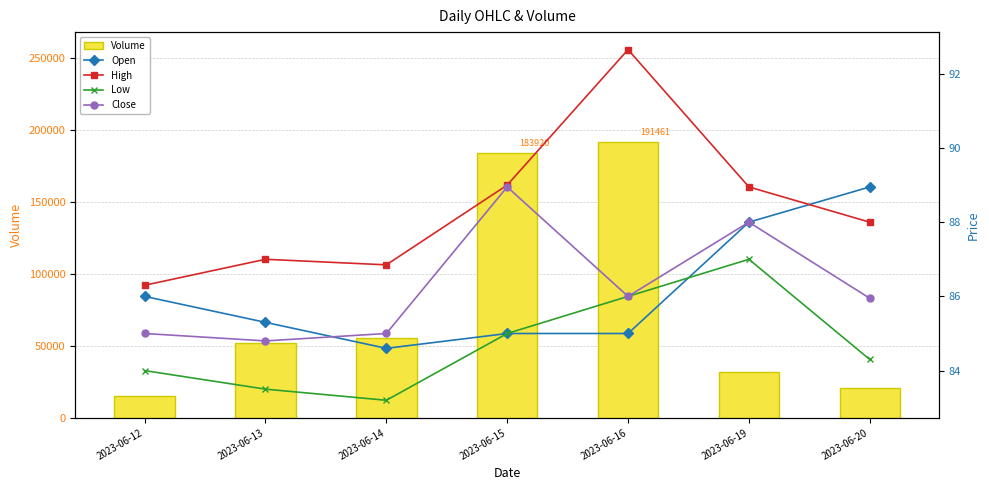

Which category has the highest value across all series?

2023-06-16